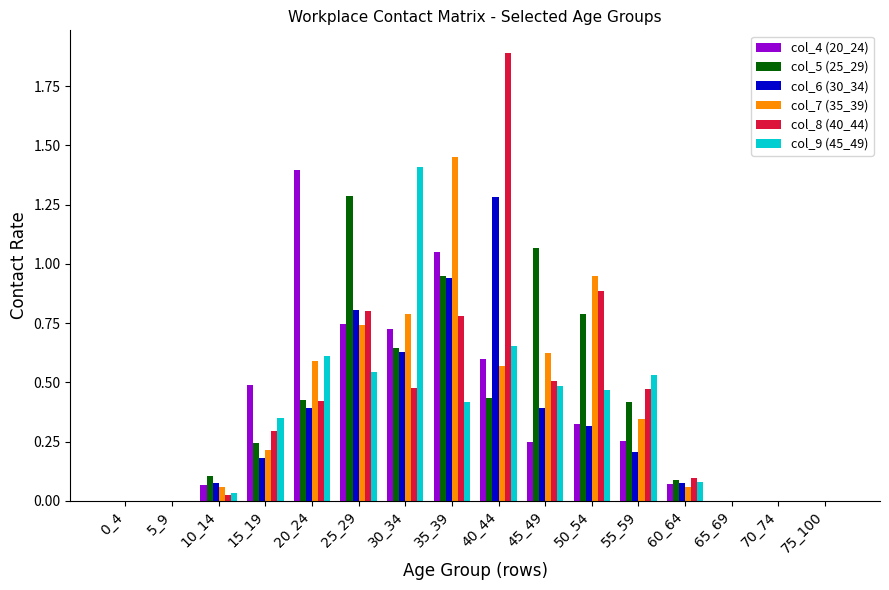

How many data points does each series have?

16